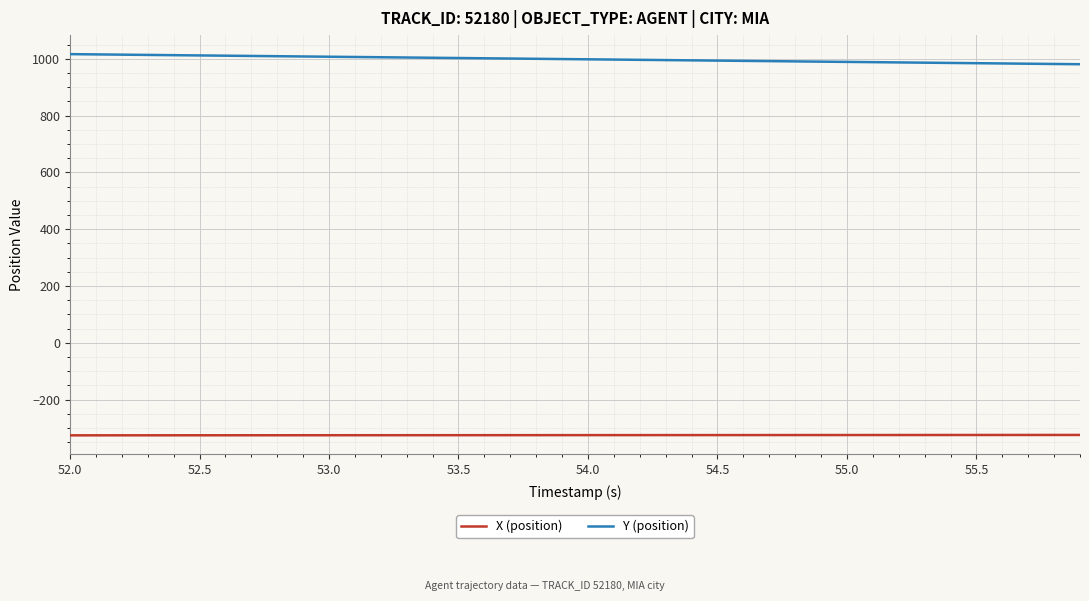

What is the lowest value of the X (position) series?

-325.5